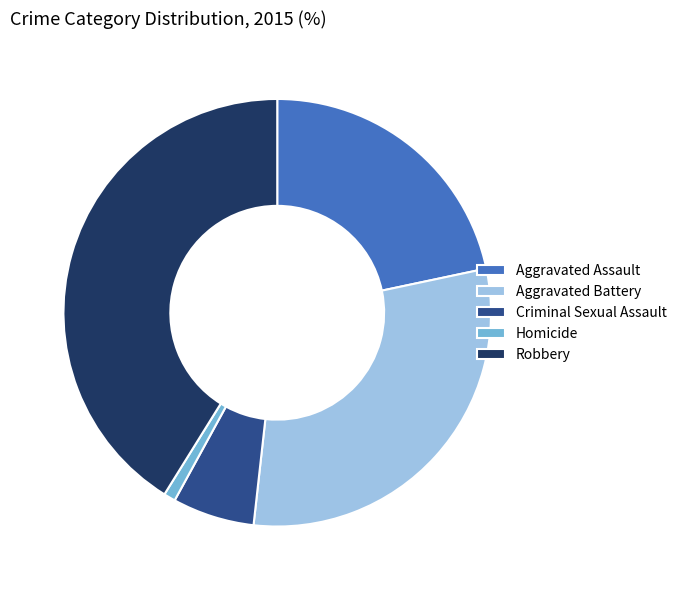

Rank the categories by value from lowest to highest.

Homicide, Criminal Sexual Assault, Aggravated Assault, Aggravated Battery, Robbery